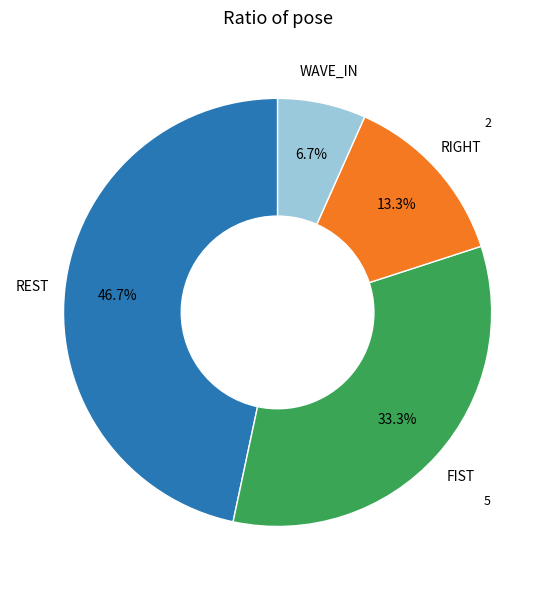

Does any single category account for the majority?

No